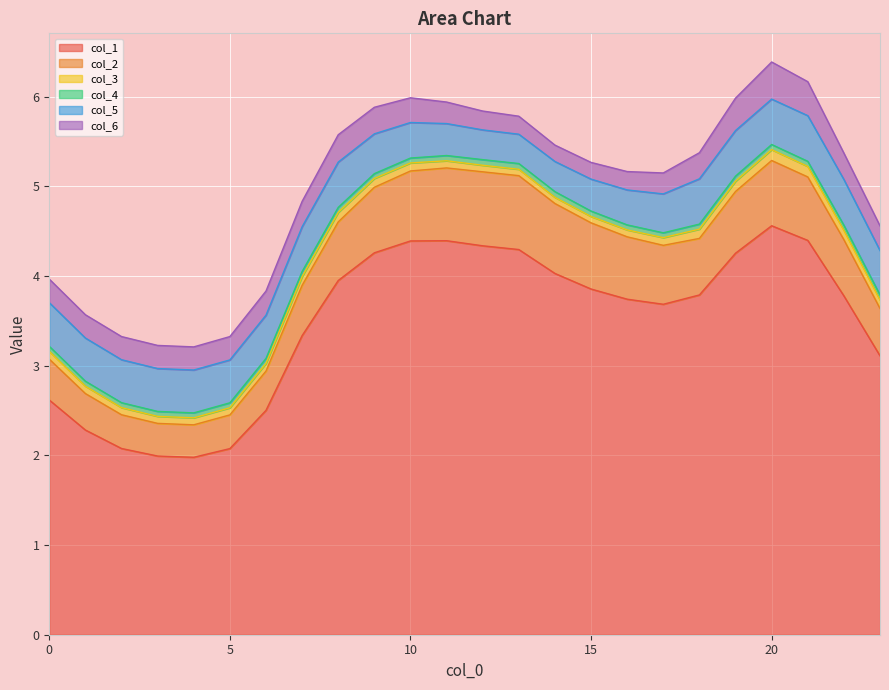

At which label is col_3 closest to 0?

14